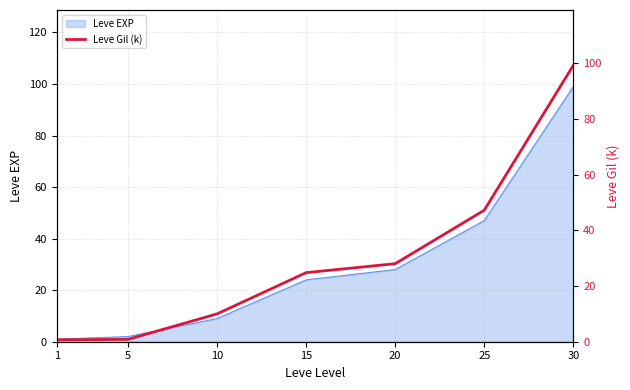

List the labels in order of value, smallest first.

1, 5, 10, 15, 20, 25, 30